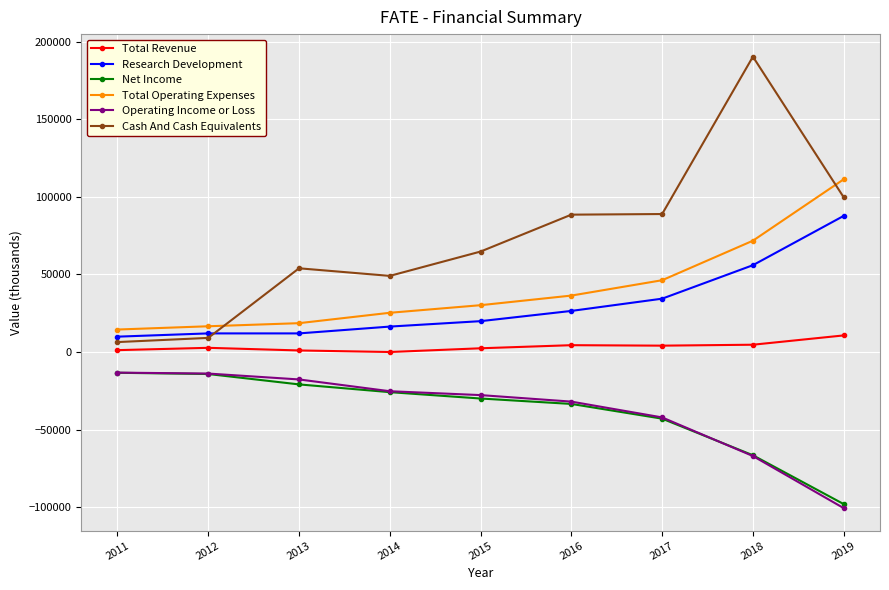

What is the smallest value displayed?

-100700